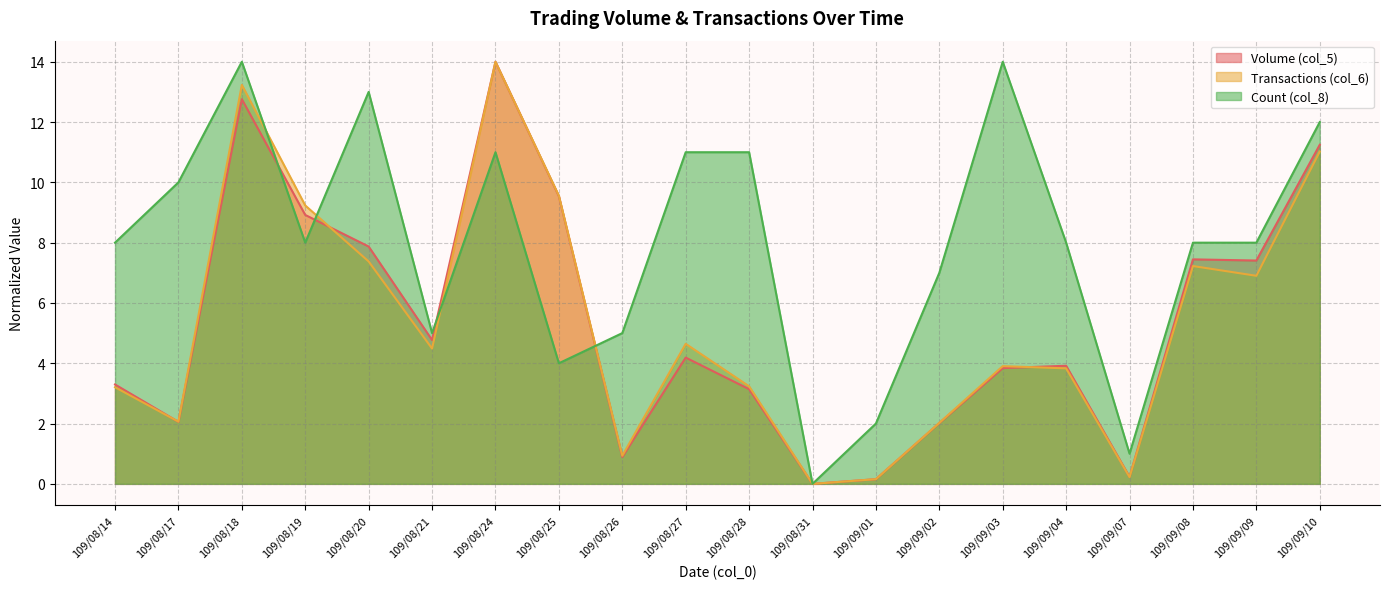

How many data points in Count (col_8) are less than 8?

7